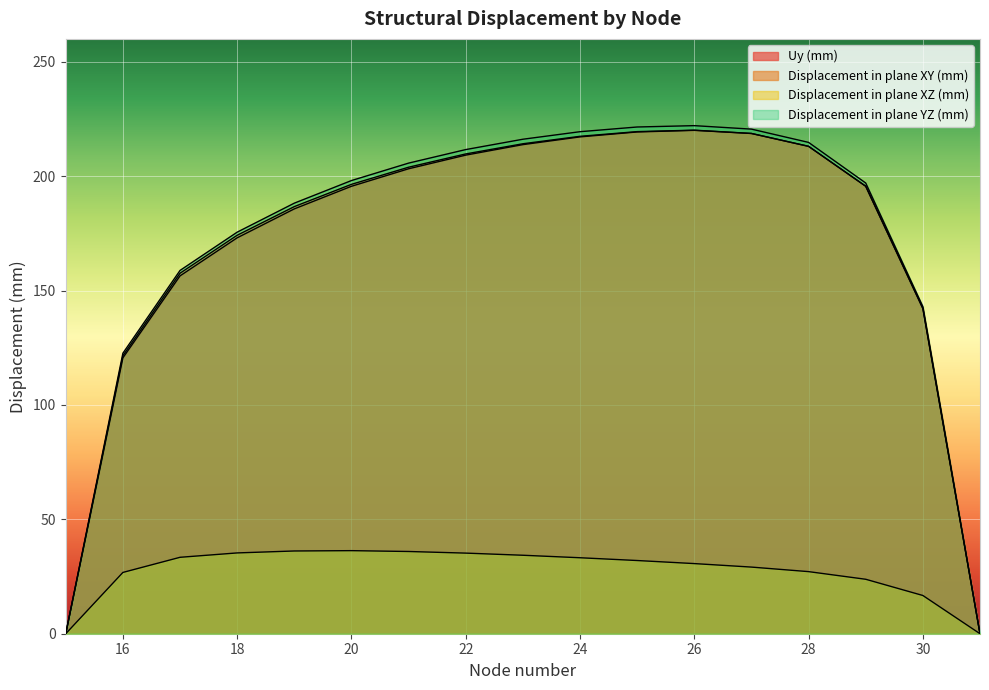

Where is Displacement in plane XZ (mm) nearest to the value 18?

30